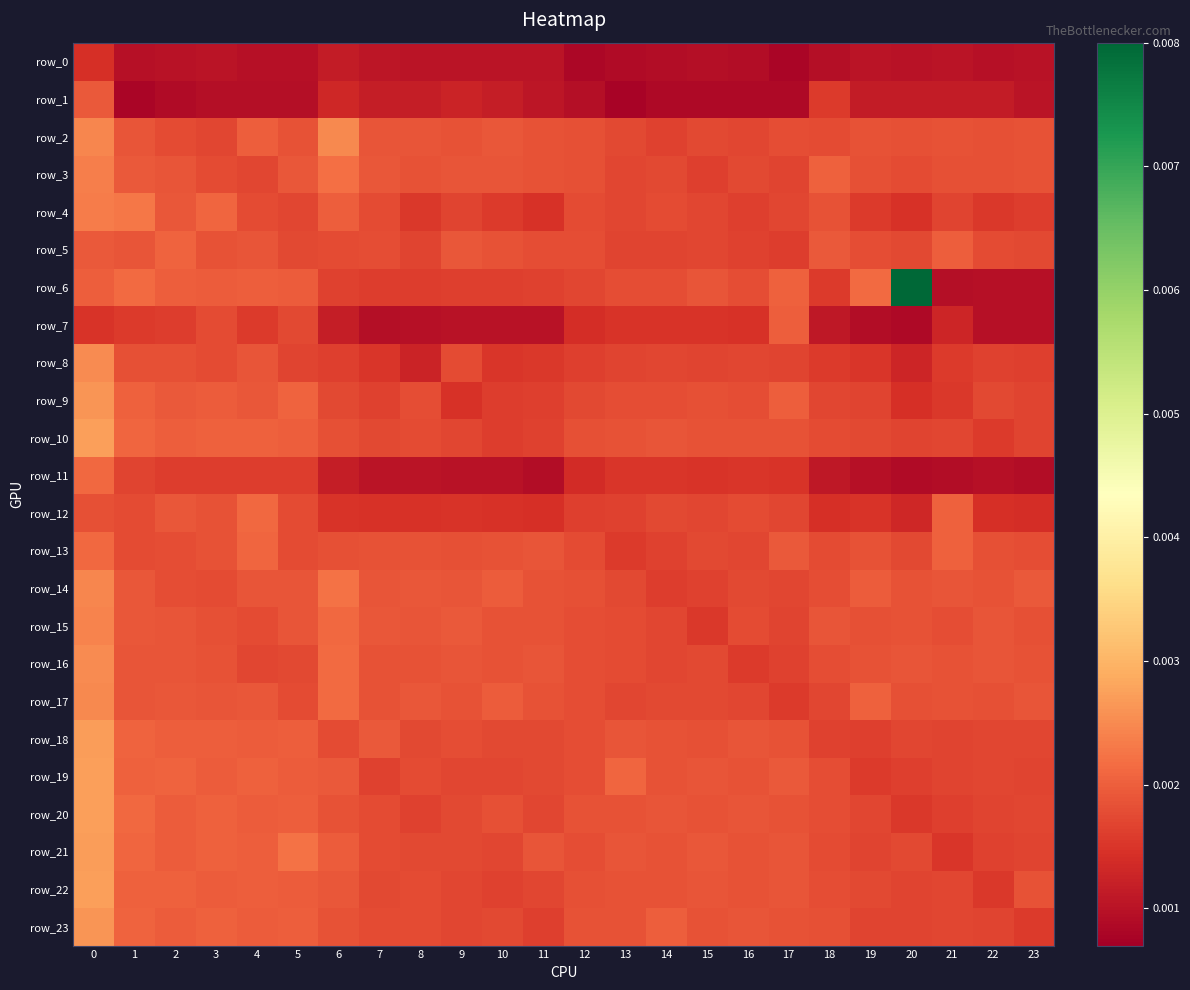

Count the number of data series in this chart.

24